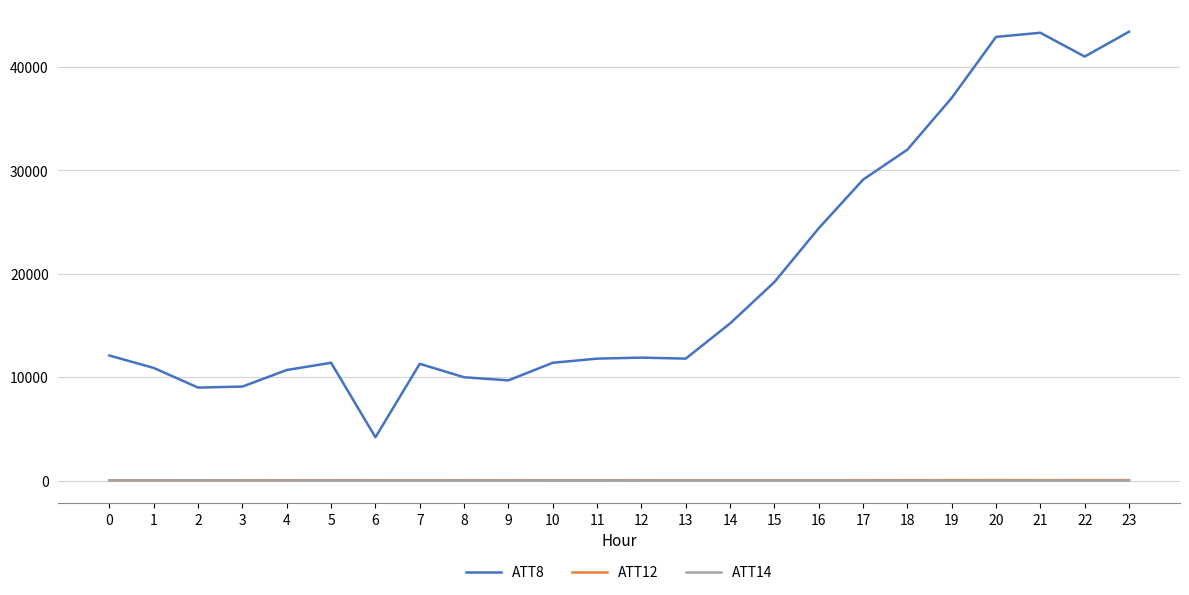

What is the greatest value displayed?

43400.0